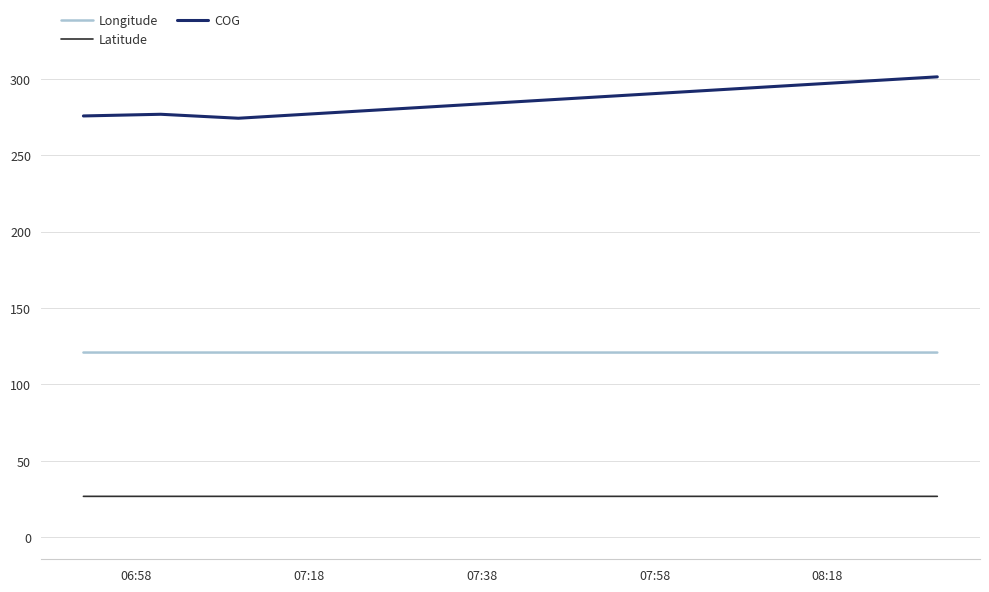

How many Latitude values are between 26 and 27?

4